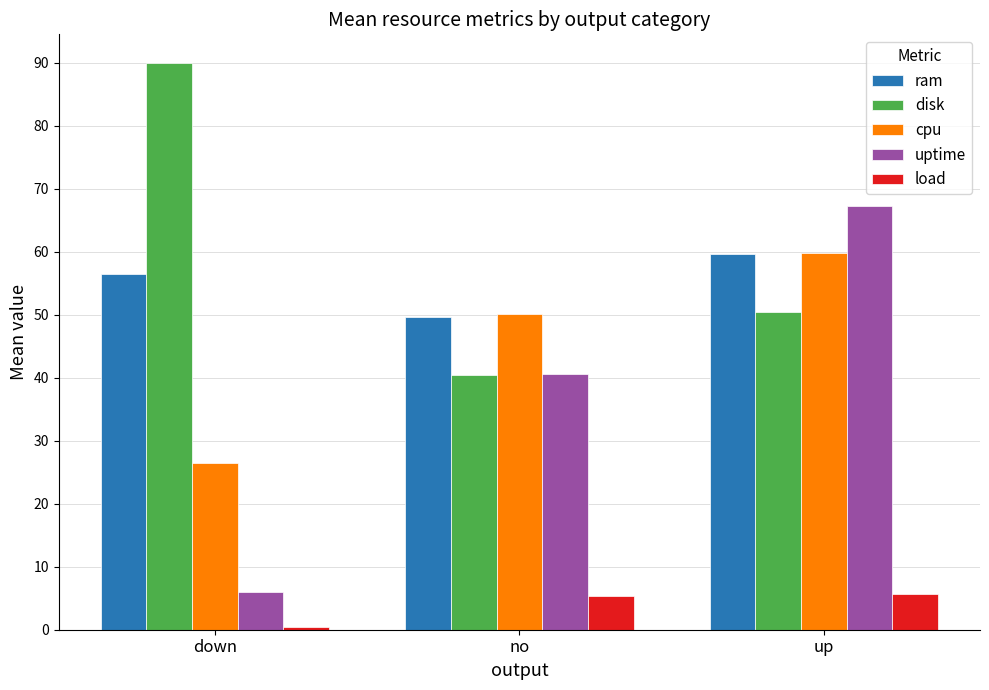

The disk series shows 50.5 at up. True or false?

True